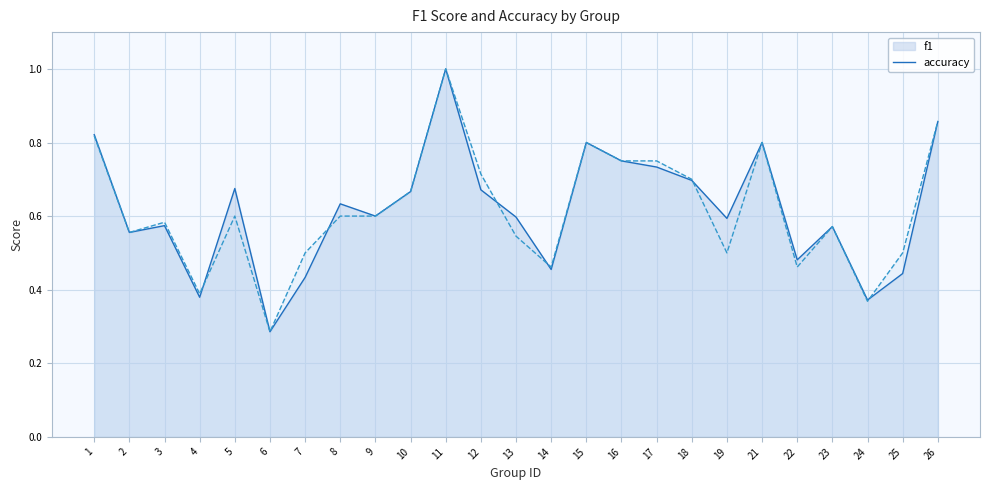

At which label is accuracy closest to 0?

6